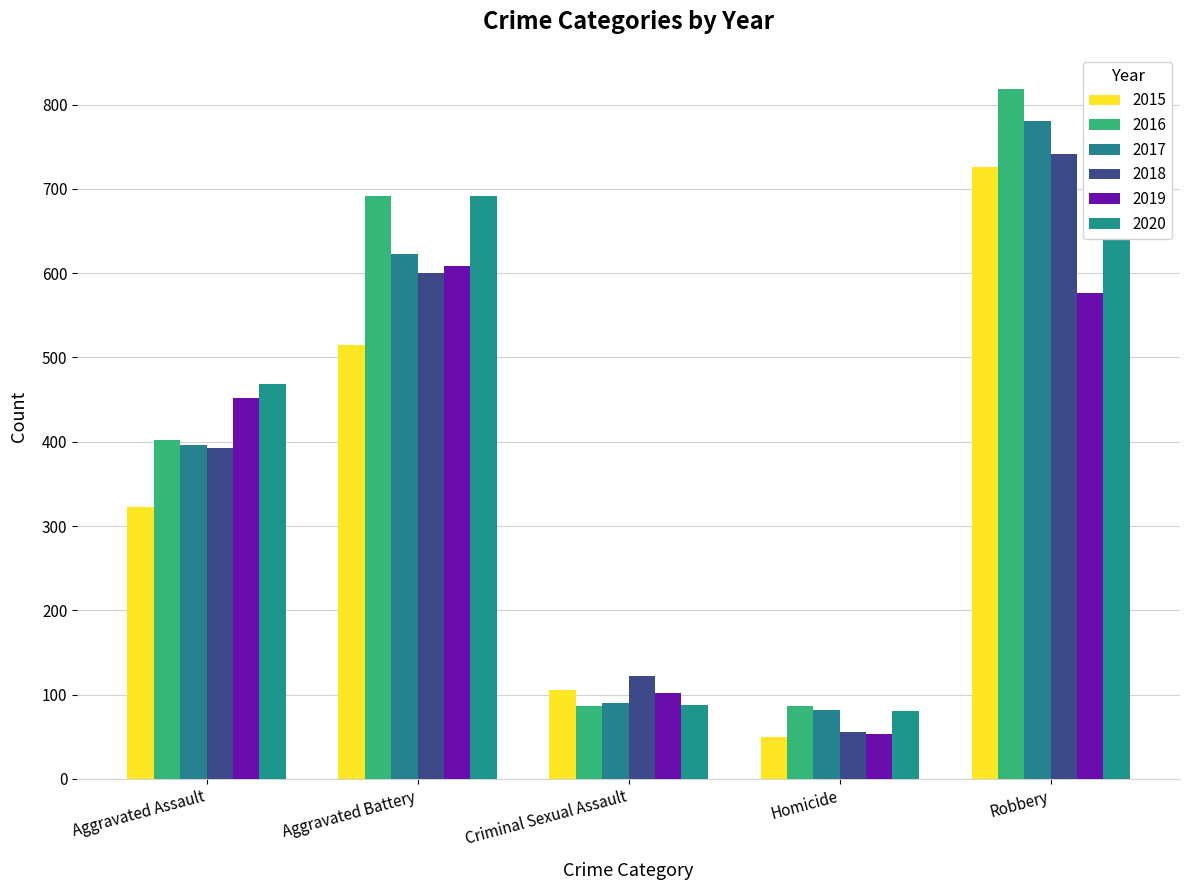

Reading right to left, extract all data points from this chart.

2015: Robbery=726	Homicide=50	Criminal Sexual Assault=105	Aggravated Battery=515	Aggravated Assault=323
2016: Robbery=819	Homicide=87	Criminal Sexual Assault=87	Aggravated Battery=691	Aggravated Assault=402
2017: Robbery=780	Homicide=82	Criminal Sexual Assault=90	Aggravated Battery=623	Aggravated Assault=396
2018: Robbery=741	Homicide=56	Criminal Sexual Assault=122	Aggravated Battery=600	Aggravated Assault=392
2019: Robbery=577	Homicide=53	Criminal Sexual Assault=102	Aggravated Battery=608	Aggravated Assault=452
2020: Robbery=639	Homicide=81	Criminal Sexual Assault=88	Aggravated Battery=691	Aggravated Assault=468